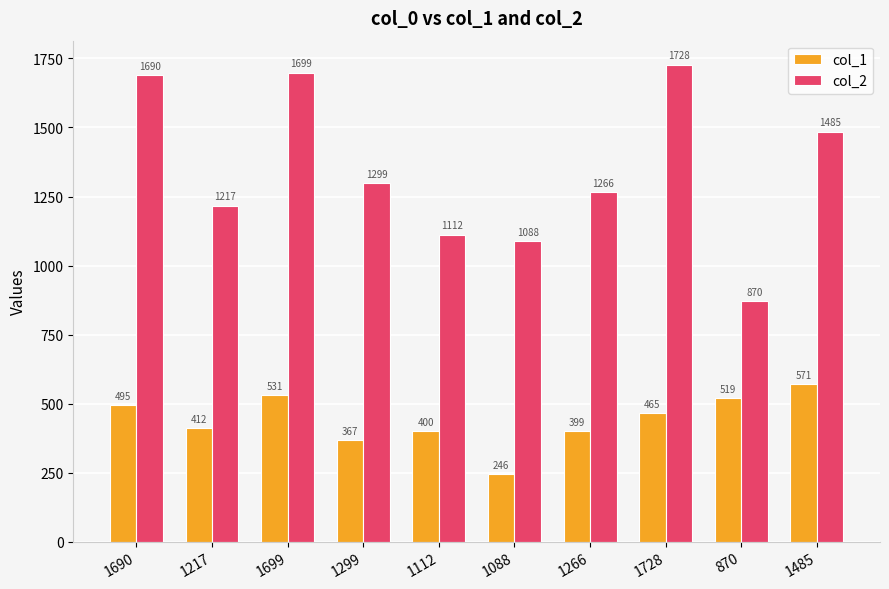

Reading left to right, extract all data points from this chart.

col_1: 495	412	531	367	400	246	399	465	519	571
col_2: 1690	1217	1699	1299	1112	1088	1266	1728	870	1485